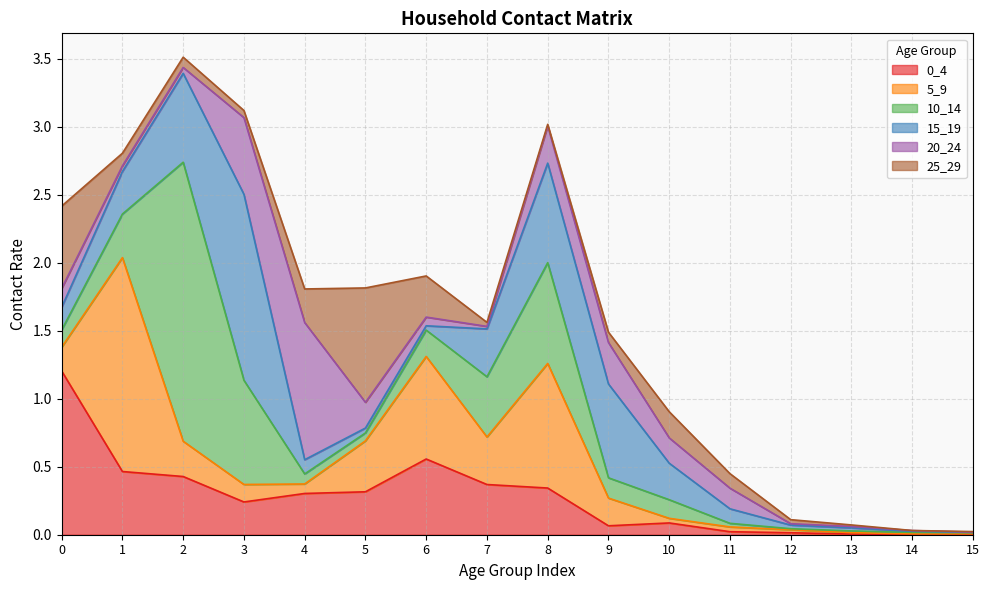

Rank the series by their maximum value, from lowest to highest.

25_29, 20_24, 0_4, 15_19, 5_9, 10_14